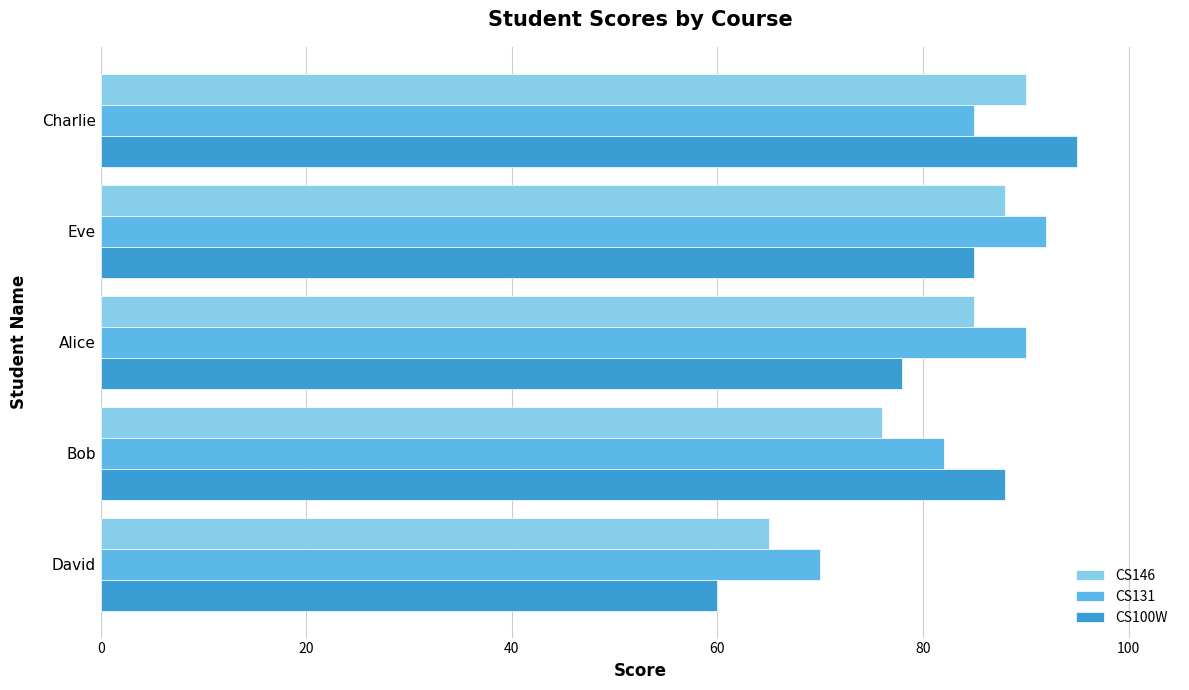

What is the maximum value for CS100W?

95